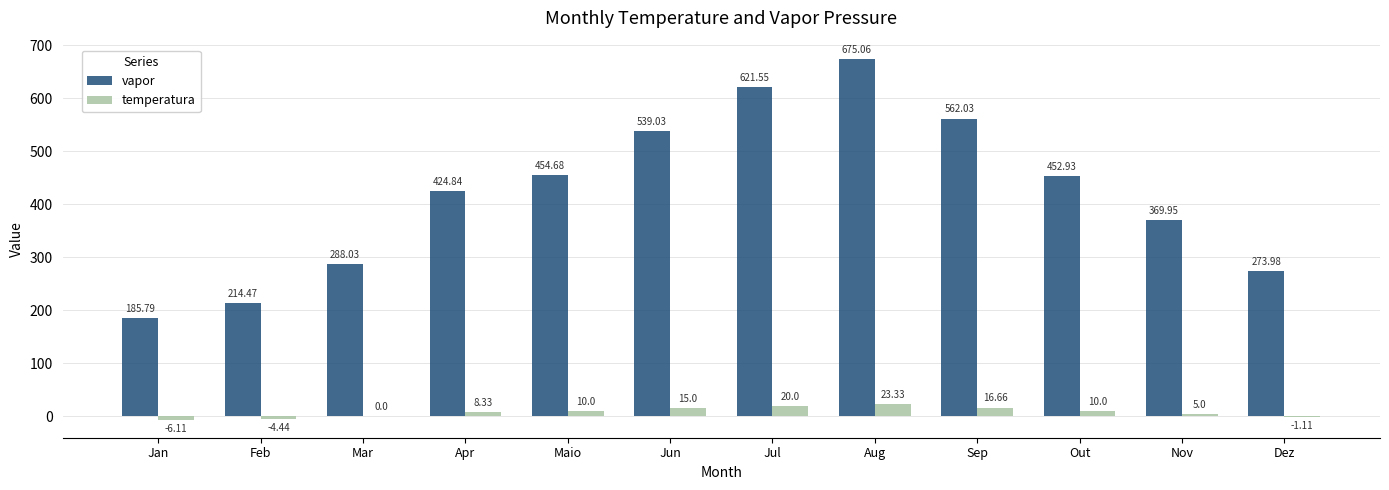

Which category has the highest value across all series?

Aug